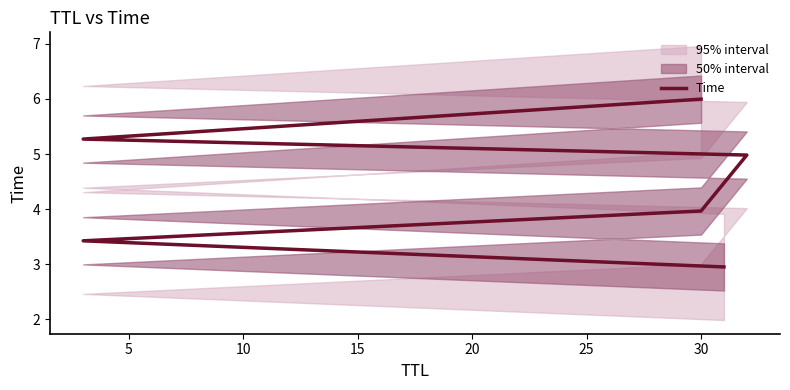

What is the average value?

4.4